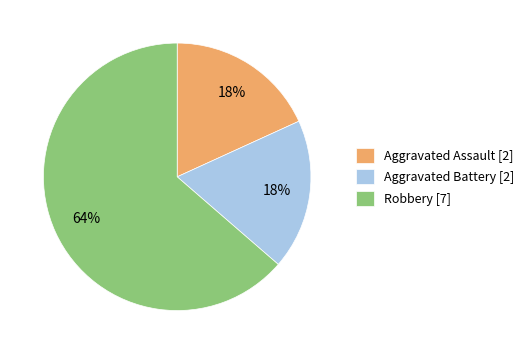

What is the majority slice?

Robbery